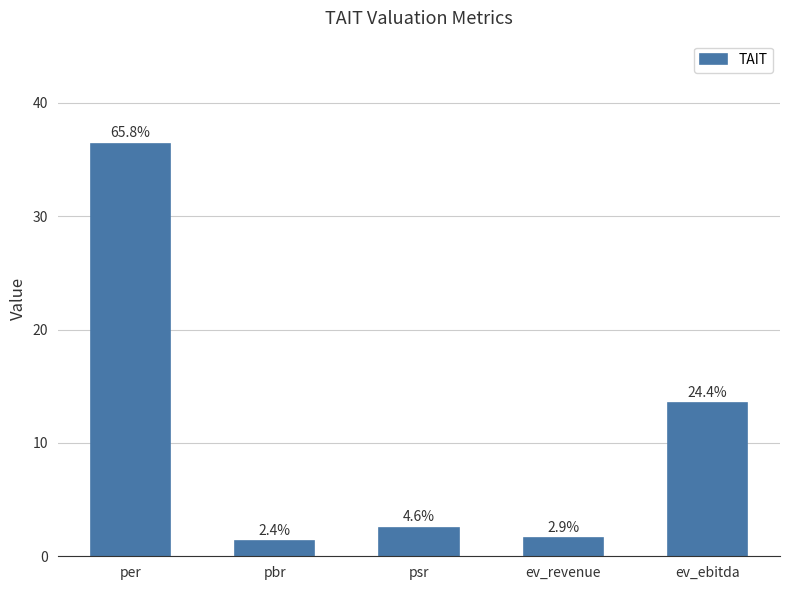

Which category has the lowest value across all series?

pbr